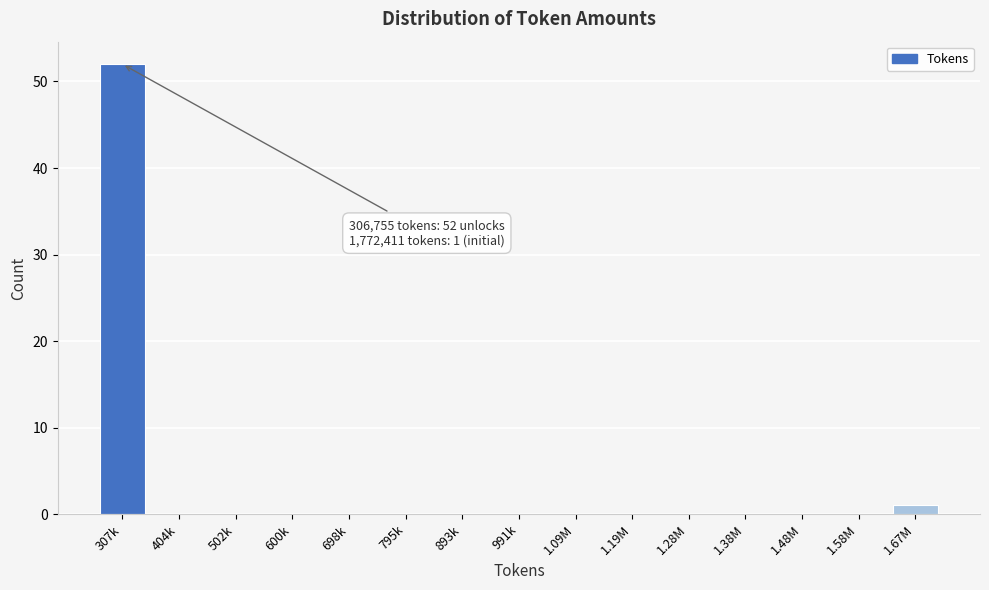

Reading right to left, list all the values displayed in this chart.

1.67M=1	1.58M=0	1.48M=0	1.38M=0	1.28M=0	1.19M=0	1.09M=0	991k=0	893k=0	795k=0	698k=0	600k=0	502k=0	404k=0	307k=52